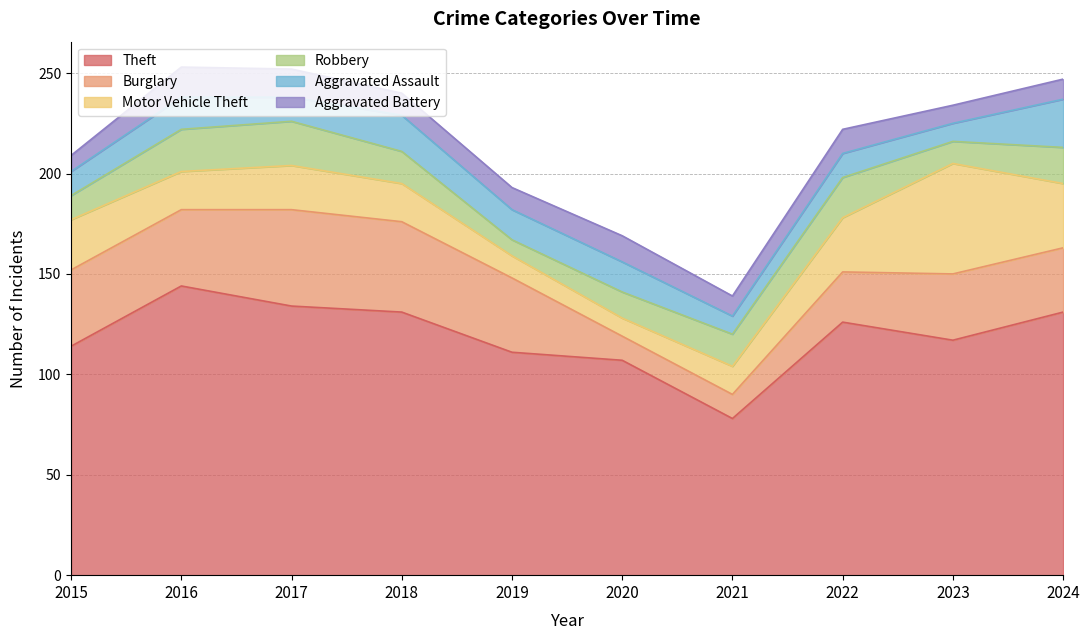

In Motor Vehicle Theft, how many points are lower than both neighbors (excluding endpoints)?

2